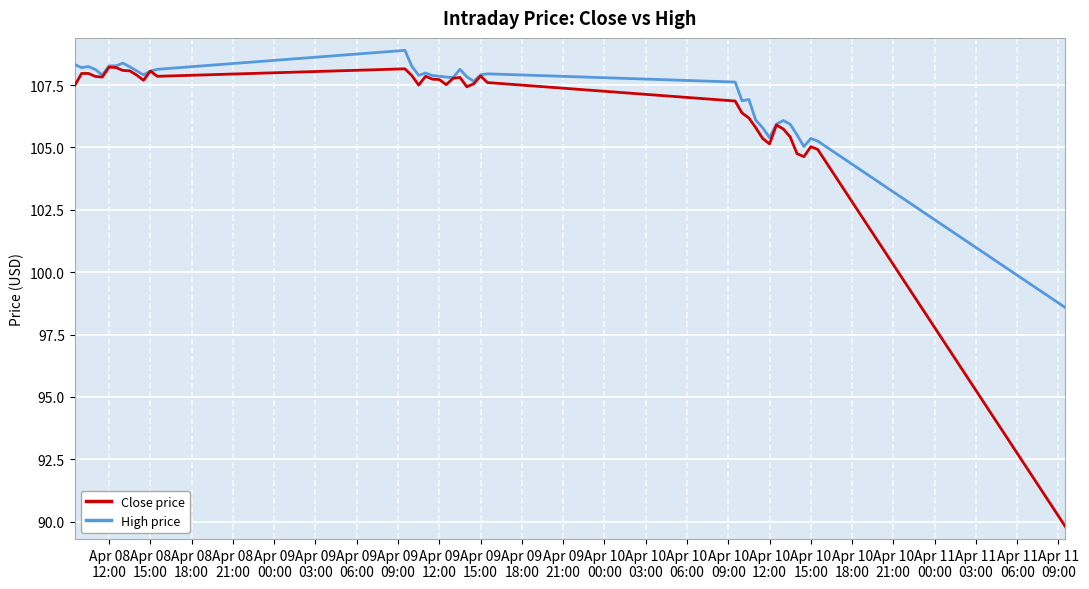

What is the greatest value displayed?

108.9